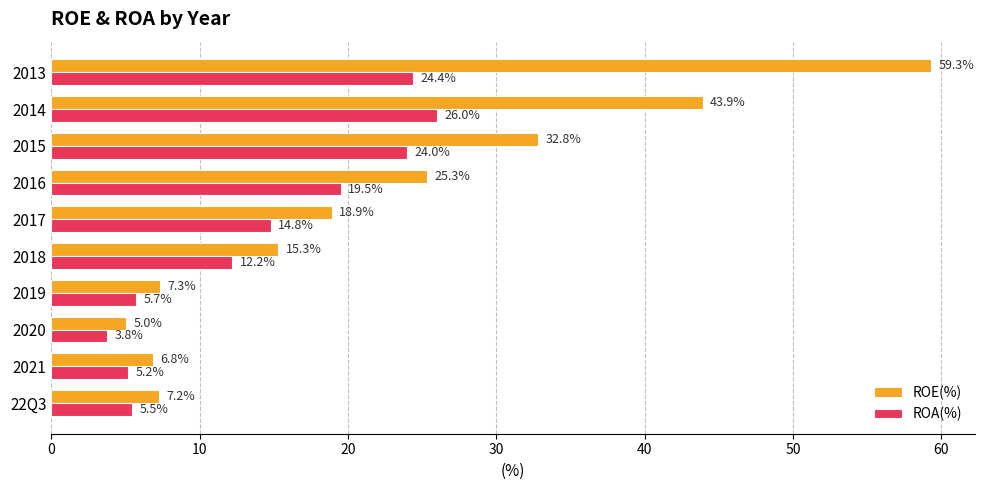

What is the lowest value of the ROA(%) series?

3.8